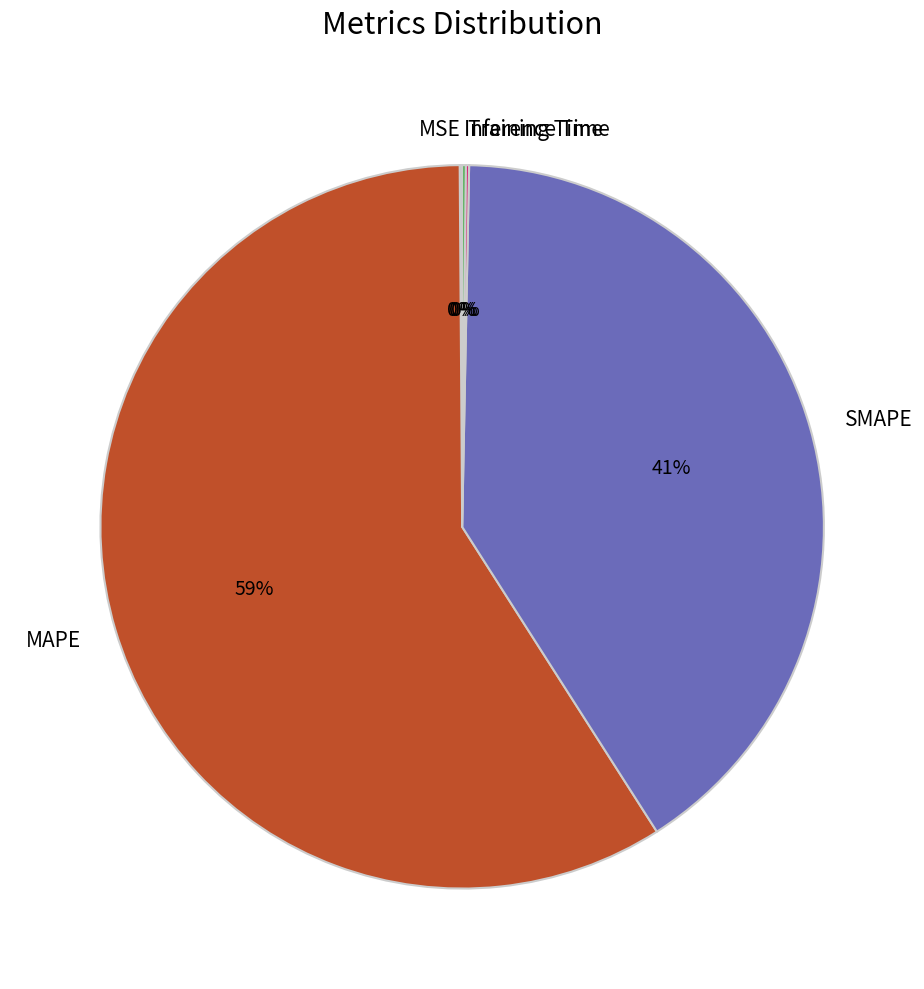

Is it true that SMAPE is 41% of the pie?

True